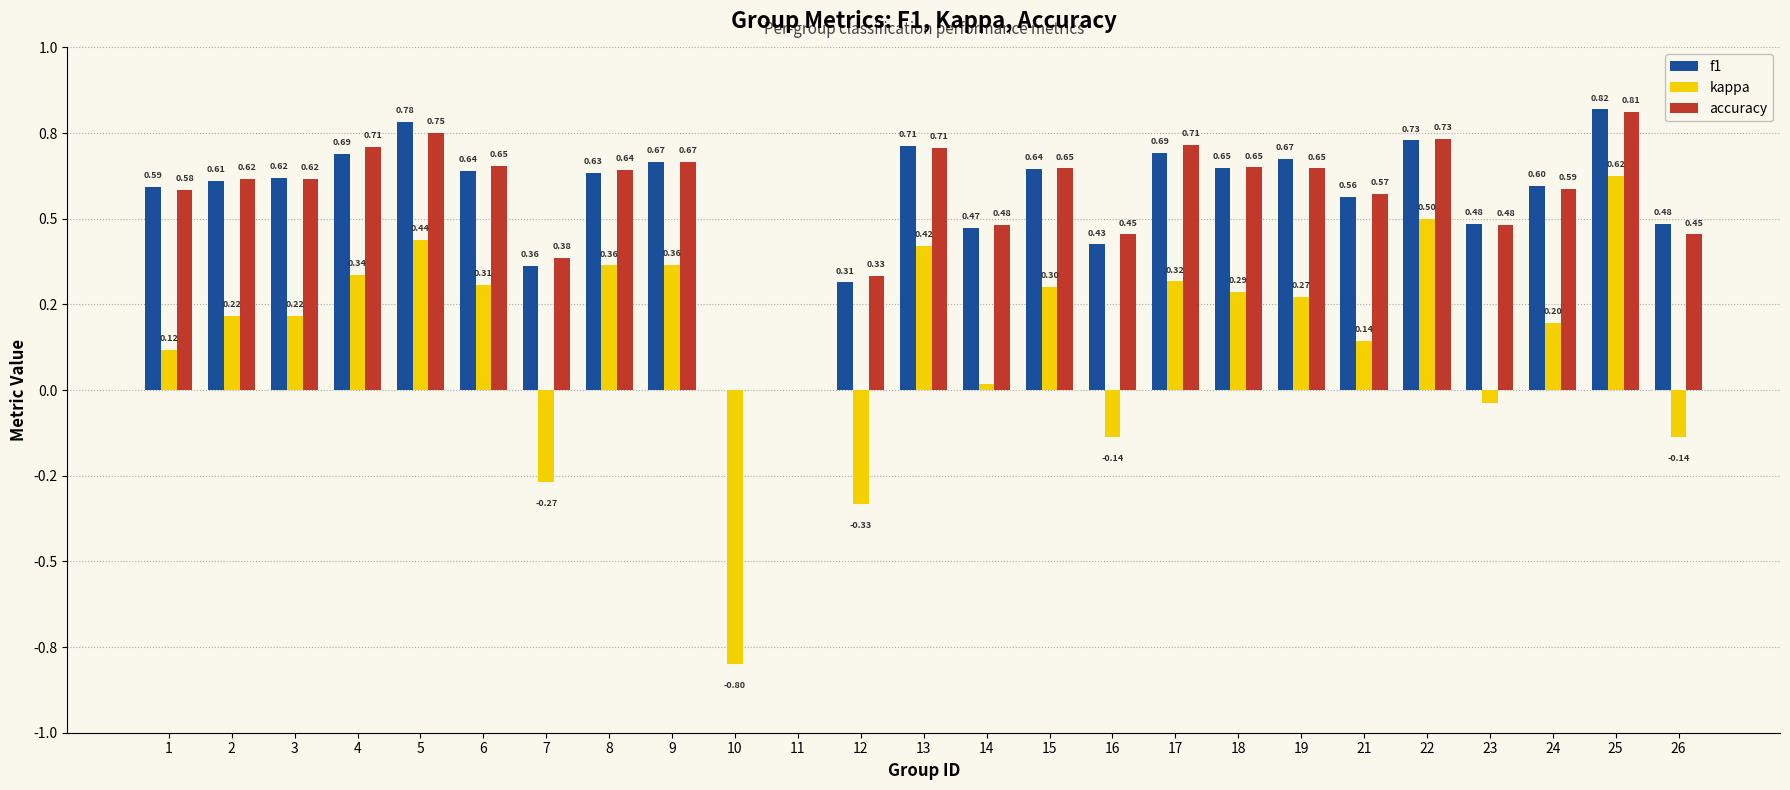

What are all the series names shown in the legend?

f1, kappa, accuracy